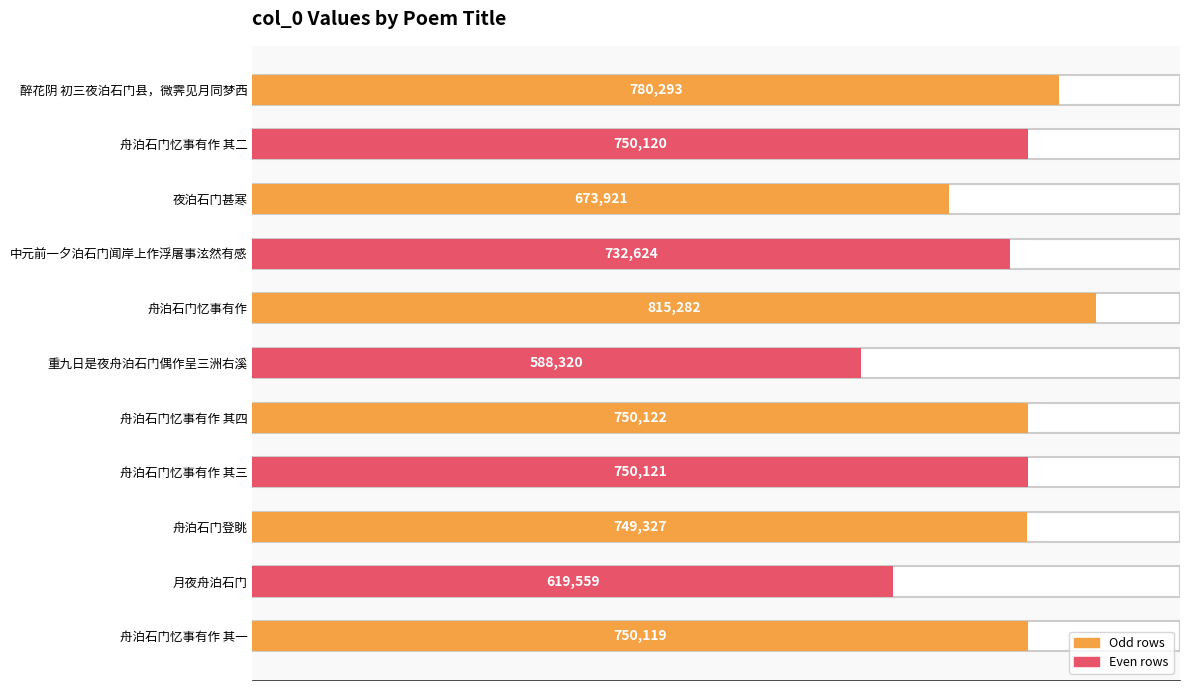

Reading bottom to top, extract all data points from this chart.

750119	619559	749327	750121	750122	588320	815282	732624	673921	750120	780293